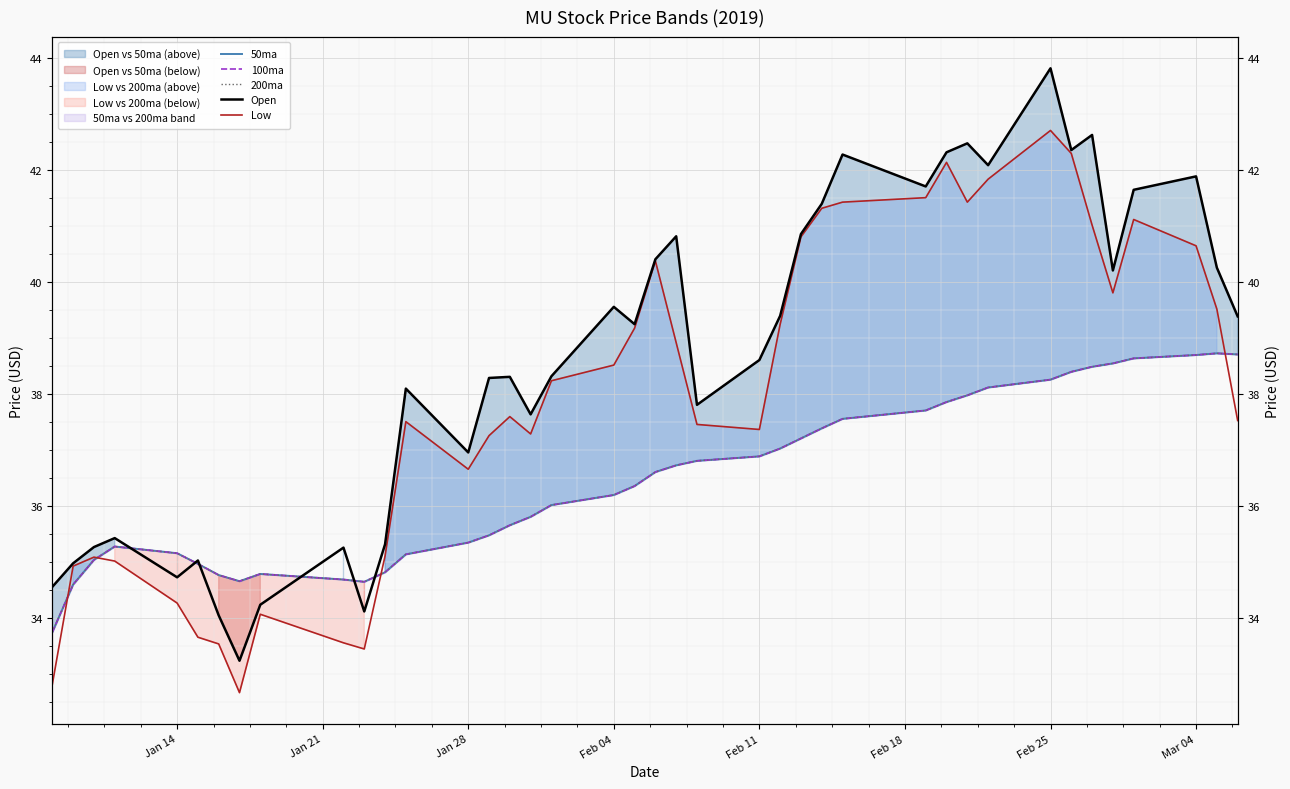

Rank the series by their maximum value, from lowest to highest.

50ma, 100ma, 200ma, Low, Open